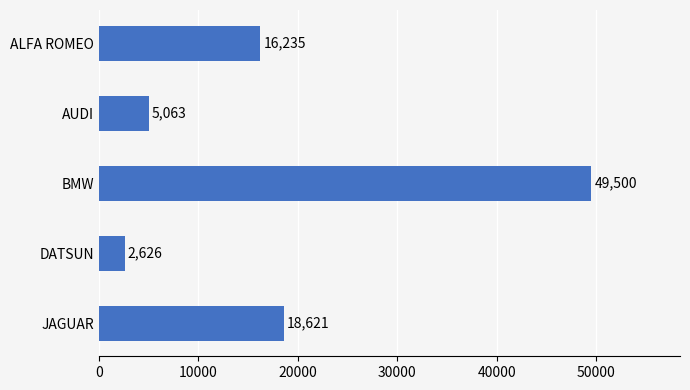

The chart shows a value of 16235 at ALFA ROMEO. True or false?

True